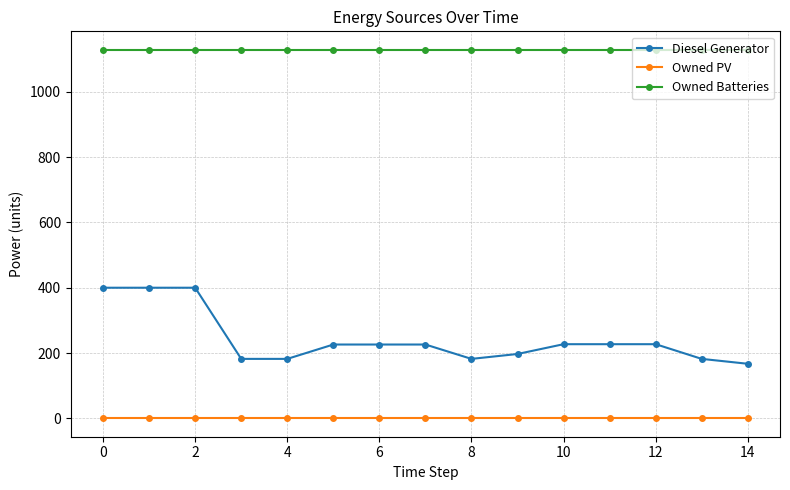

What is the maximum value for Diesel Generator?

400.0